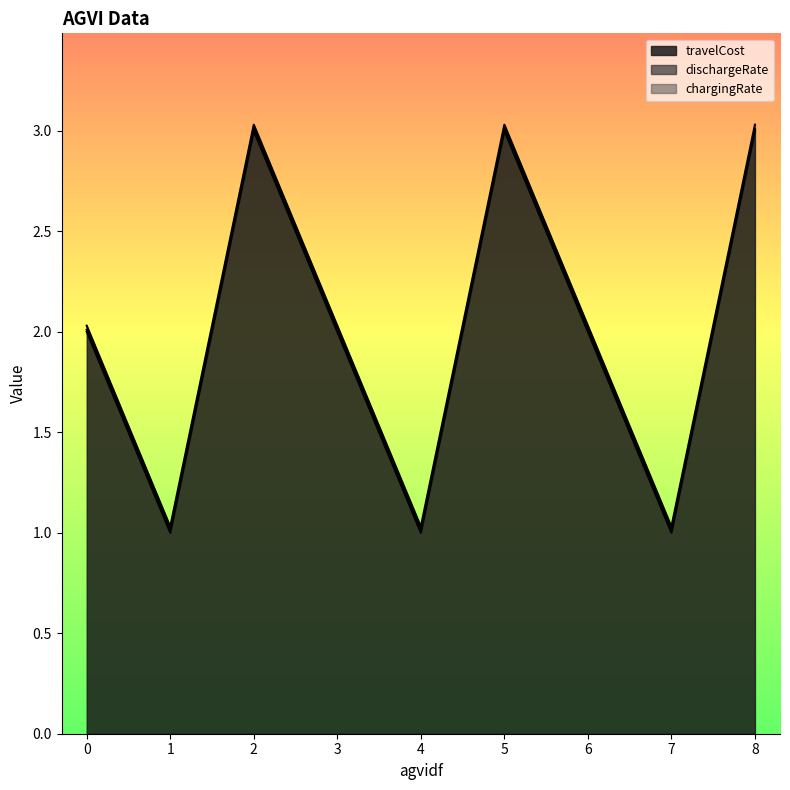

What is the difference between the highest and lowest values at 7?

1.0